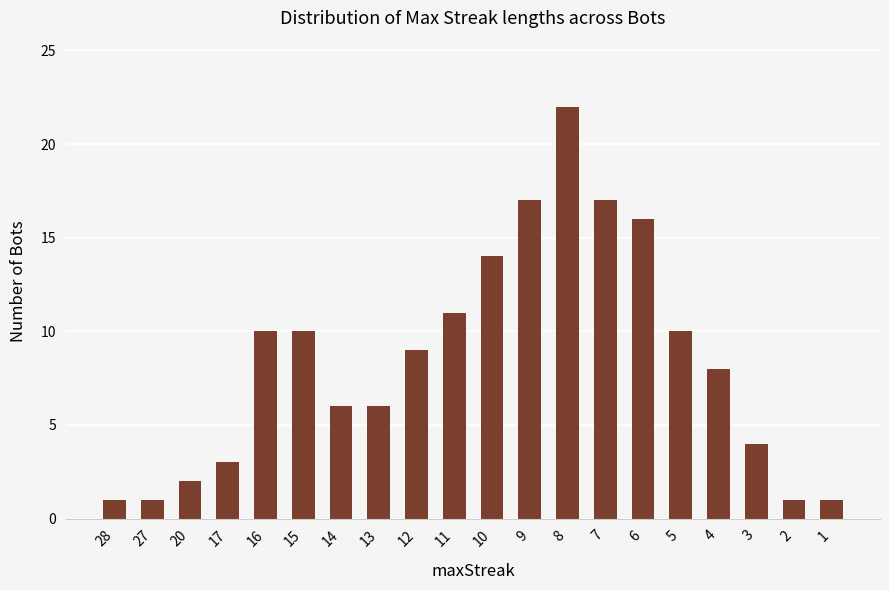

What is the difference between the maximum and second lowest values?

21